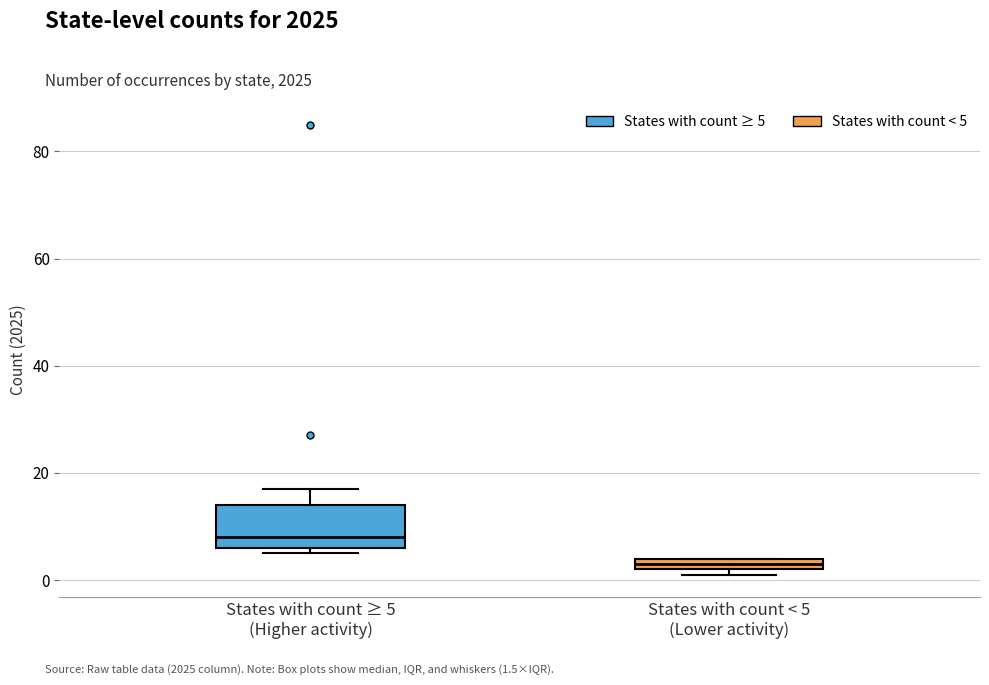

Which box's median line is the lowest?

States with count < 5 (Lower activity)